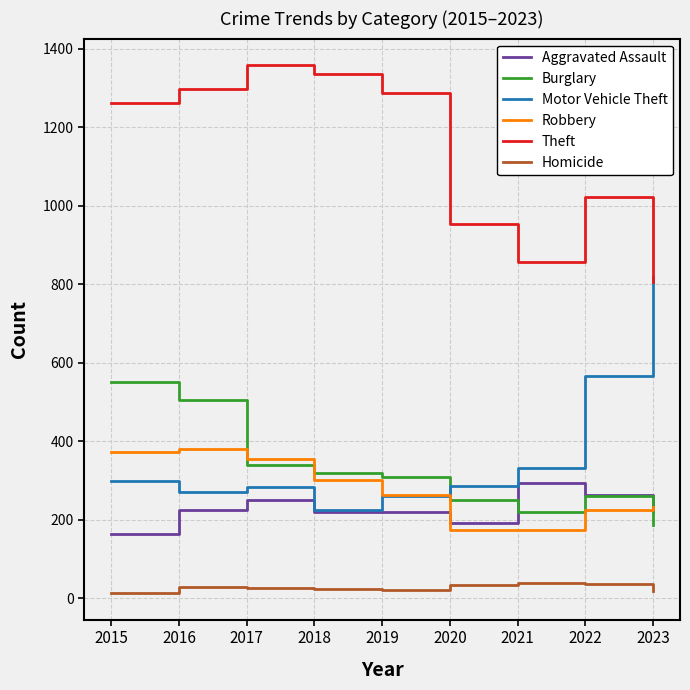

Rank the series by their maximum value, from lowest to highest.

Homicide, Aggravated Assault, Robbery, Burglary, Motor Vehicle Theft, Theft